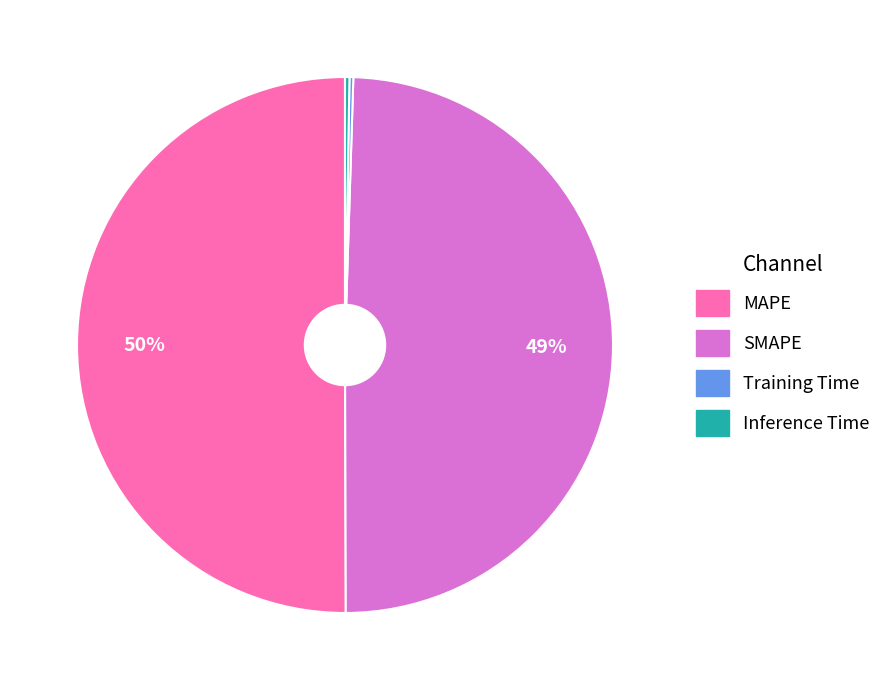

Between MAPE and SMAPE, which is larger?

MAPE